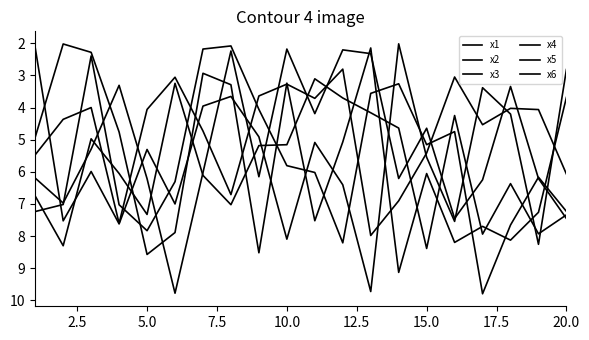

Where is the first local minimum for x1?

5.0